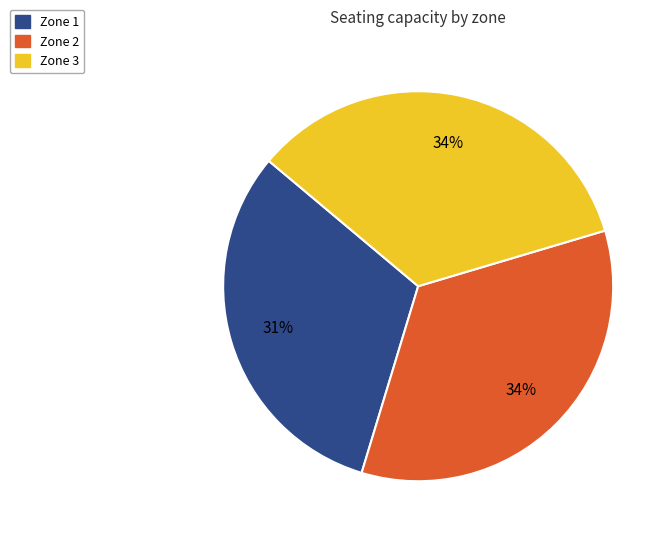

Do Zone 2 and Zone 1 together represent more than half of the pie?

Yes